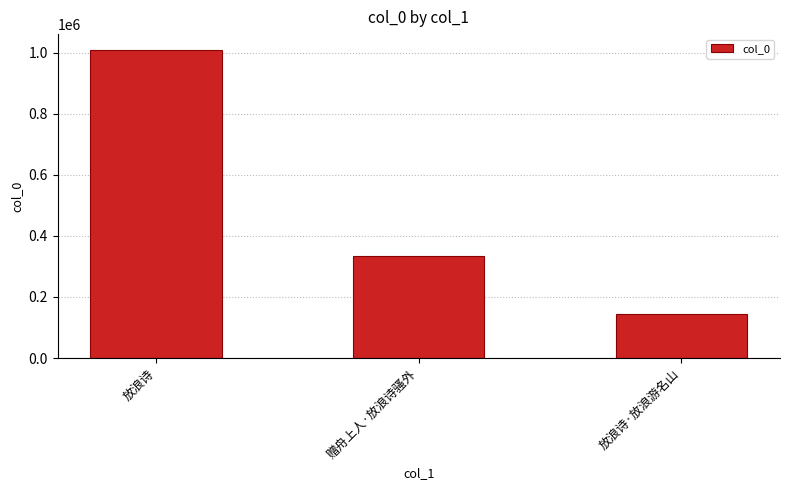

What is the sum of the values at 赠舟上人·放浪诗骚外 and 放浪诗?

1344971